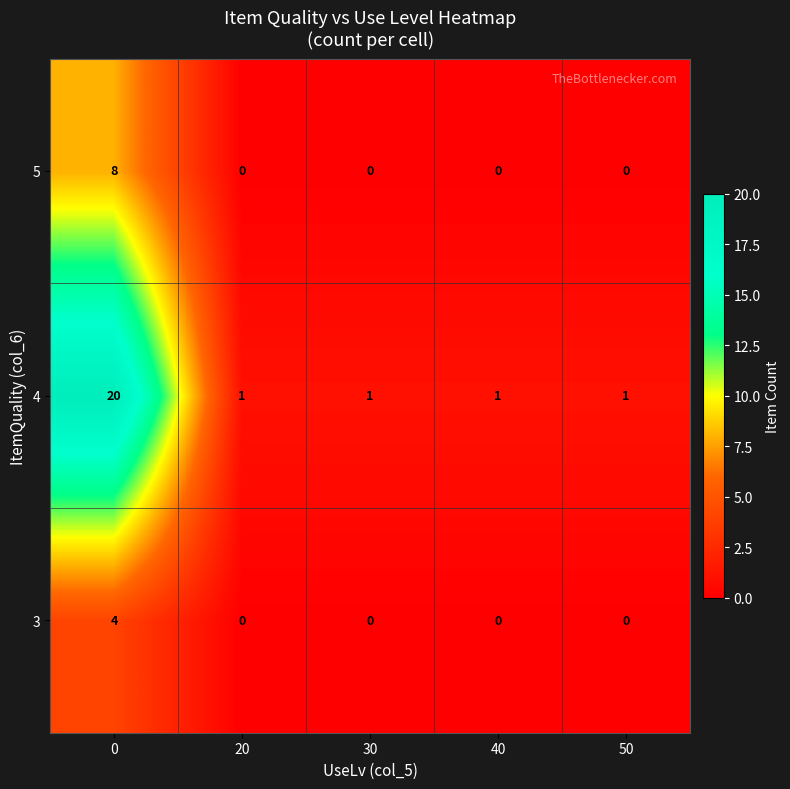

Rank the series by their maximum value, from lowest to highest.

3, 5, 4